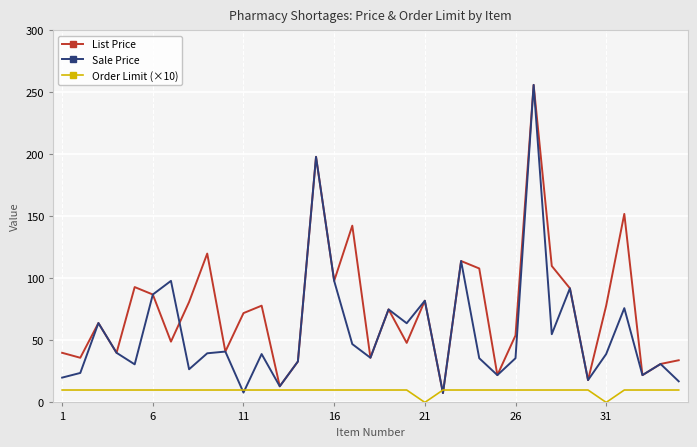

What is the maximum value shown in the chart?

256.0